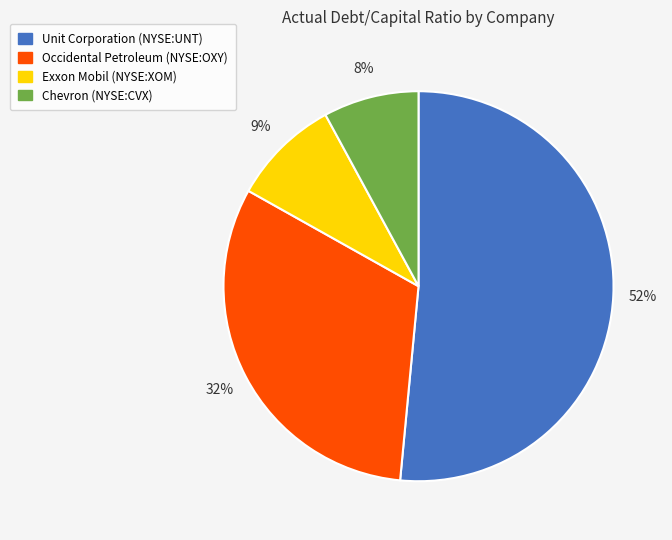

Is the sum of Chevron (NYSE:CVX) and Unit Corporation (NYSE:UNT) greater than half?

Yes